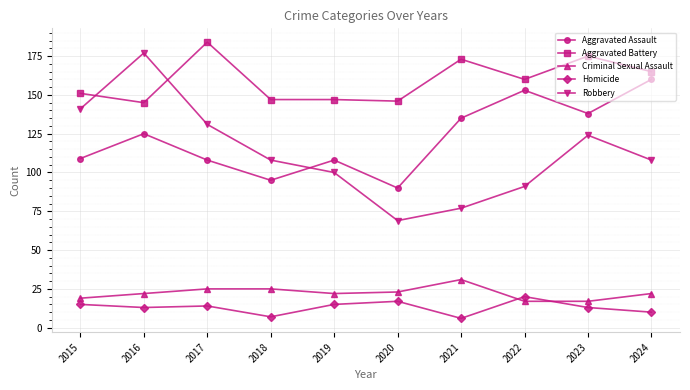

What is the total value across all series at 2016?

482